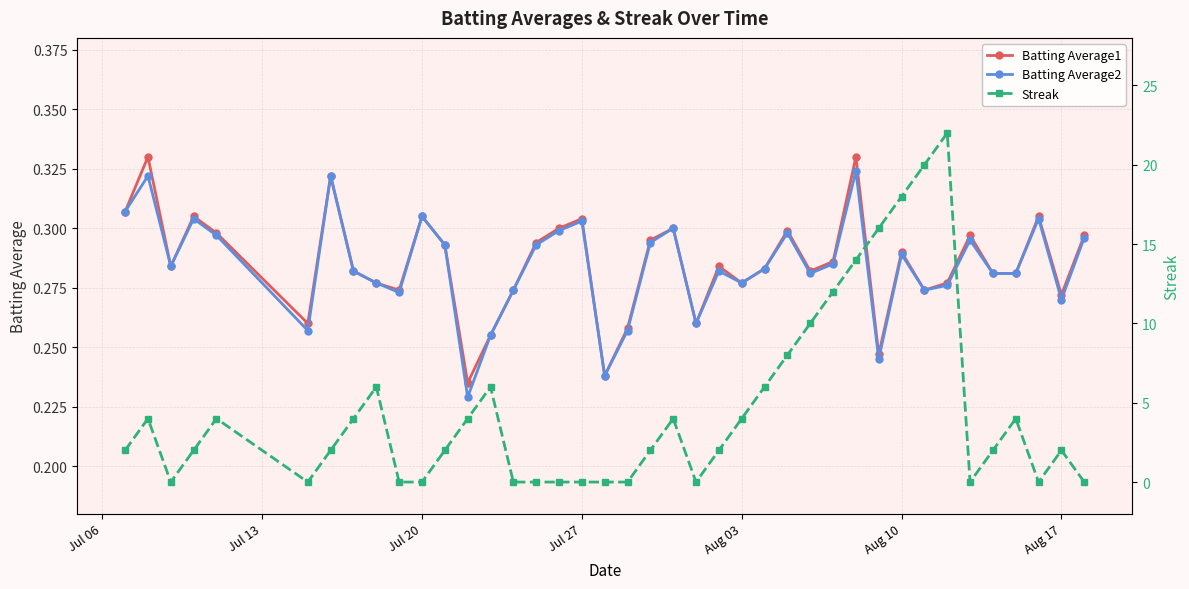

Is this an area chart (filled region under the line)?

No